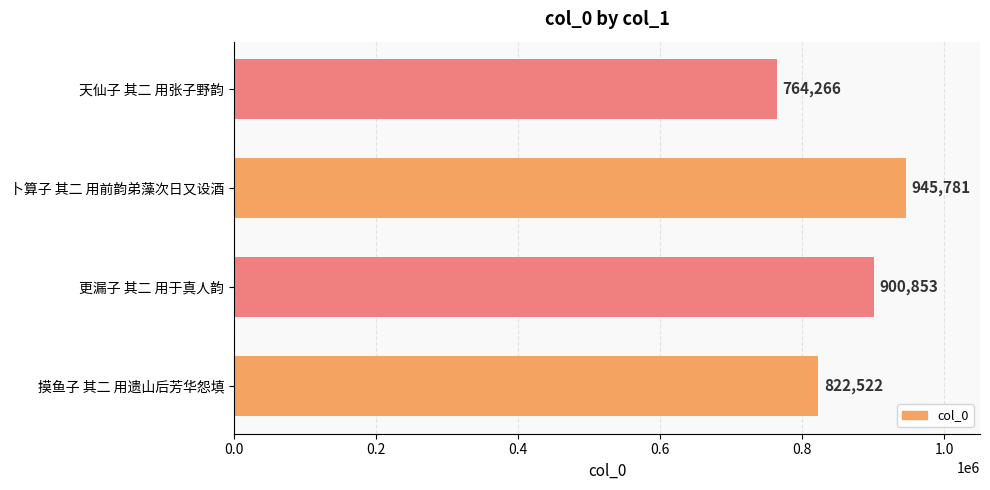

Rank the categories by value from lowest to highest.

天仙子 其二 用张子野韵, 摸鱼子 其二 用遗山后芳华怨填, 更漏子 其二 用于真人韵, 卜算子 其二 用前韵弟藻次日又设酒